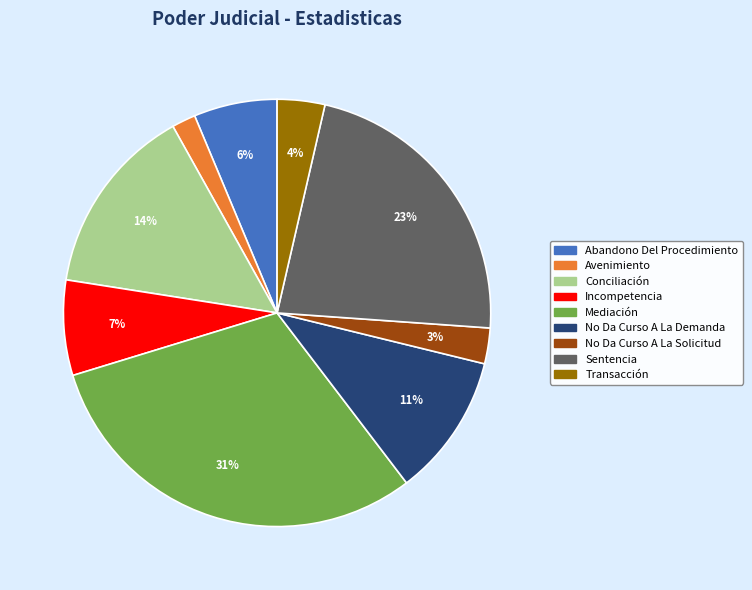

Combined, do No Da Curso A La Demanda and Abandono Del Procedimiento account for over 50%?

No